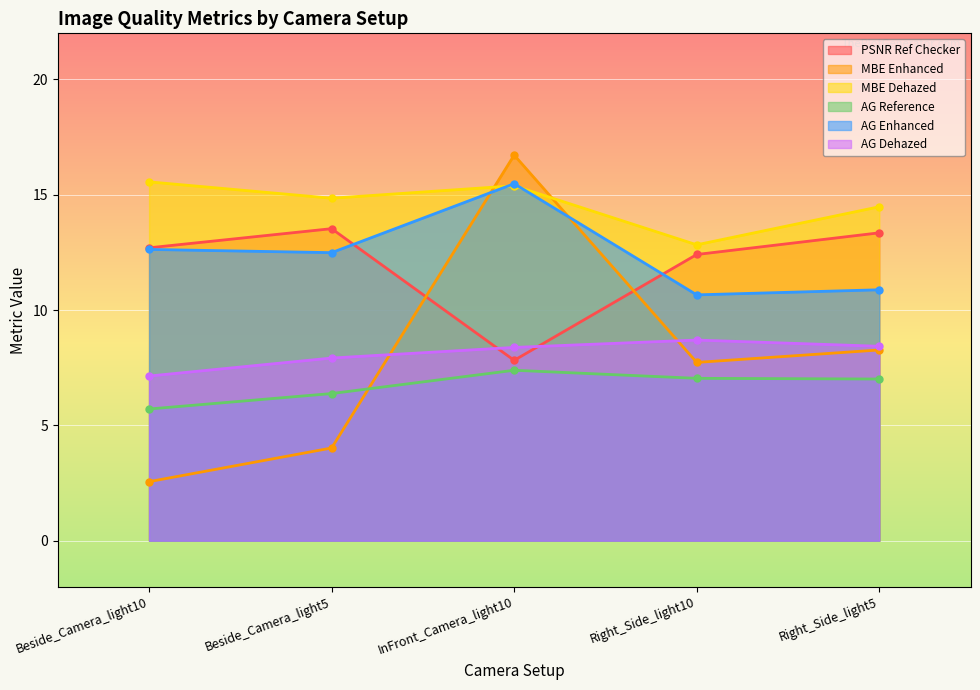

Is it true that AG Reference equals 7.0 at Right_Side_light10?

True